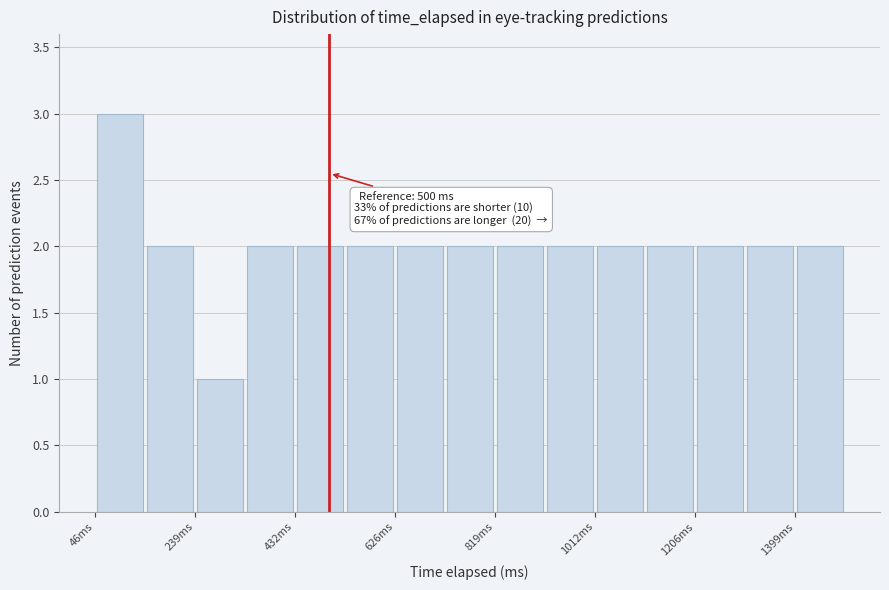

Over which range of the x-axis is the bar tallest?

40 to 140